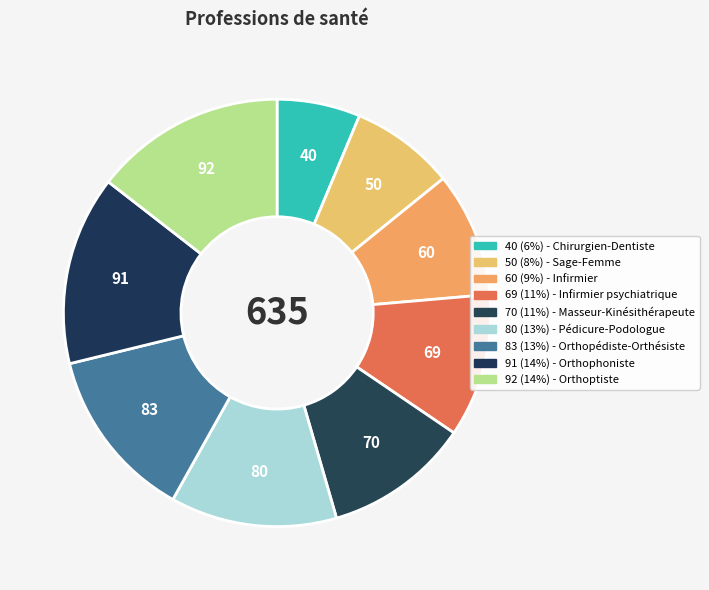

How many segments does this pie chart have?

9